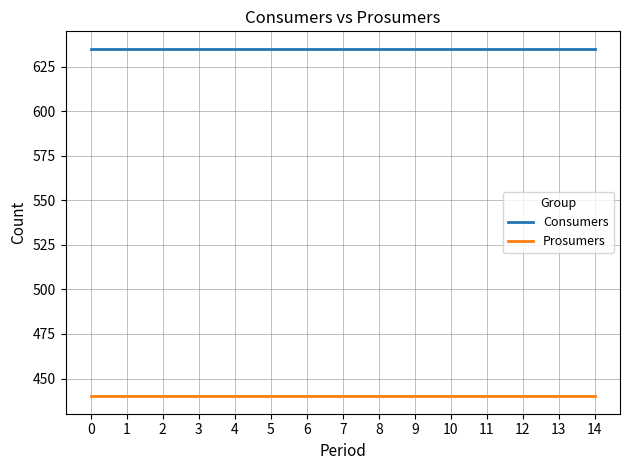

What is the maximum value for Prosumers?

440